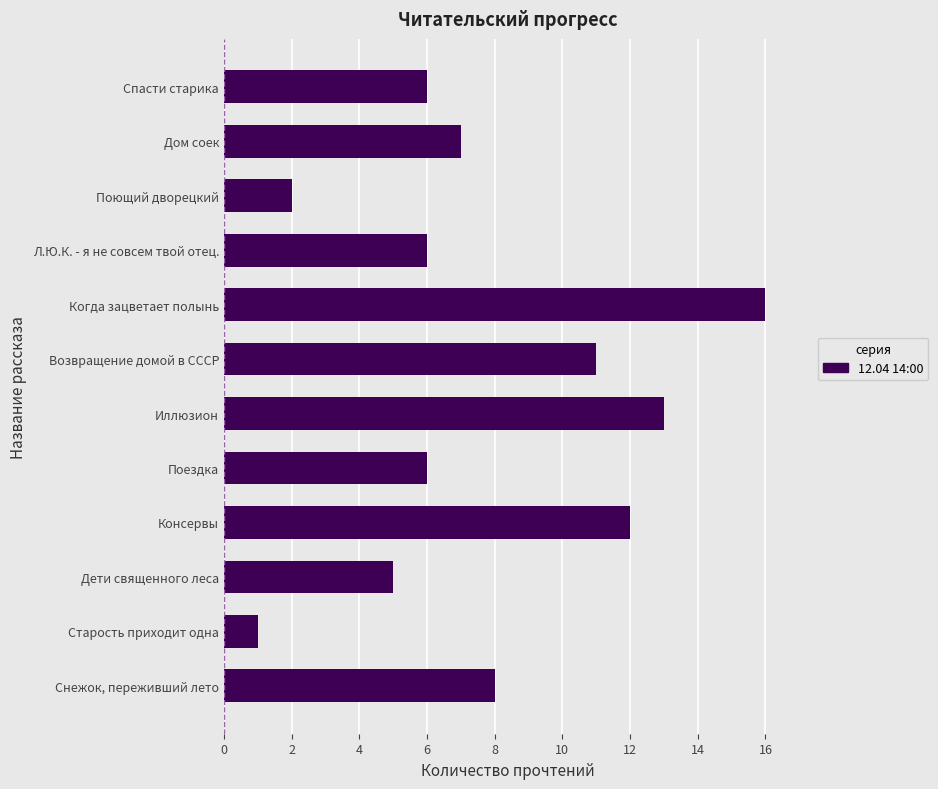

Reading top to bottom, extract all data points from this chart.

Спасти старика=6	Дом соек=7	Поющий дворецкий=2	Л.Ю.К. - я не совсем твой отец.=6	Когда зацветает полынь=16	Возвращение домой в СССР=11	Иллюзион=13	Поездка=6	Консервы=12	Дети священного леса=5	Старость приходит одна=1	Снежок, переживший лето=8